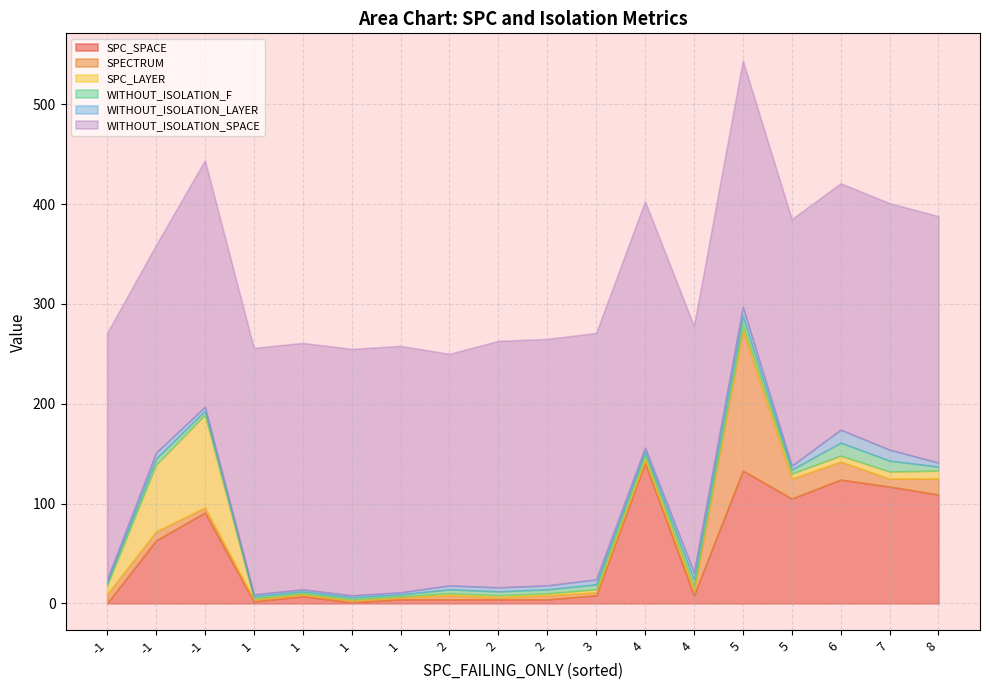

List the series in order of their peak value, highest first.

WITHOUT_ISOLATION_SPACE, SPC_SPACE, SPECTRUM, SPC_LAYER, WITHOUT_ISOLATION_F, WITHOUT_ISOLATION_LAYER